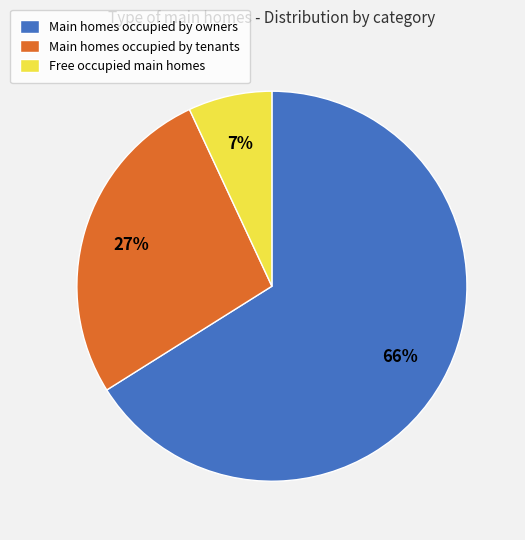

To the nearest percent, what is the difference between the Main homes occupied by tenants and Main homes occupied by owners slice percentages?

39%